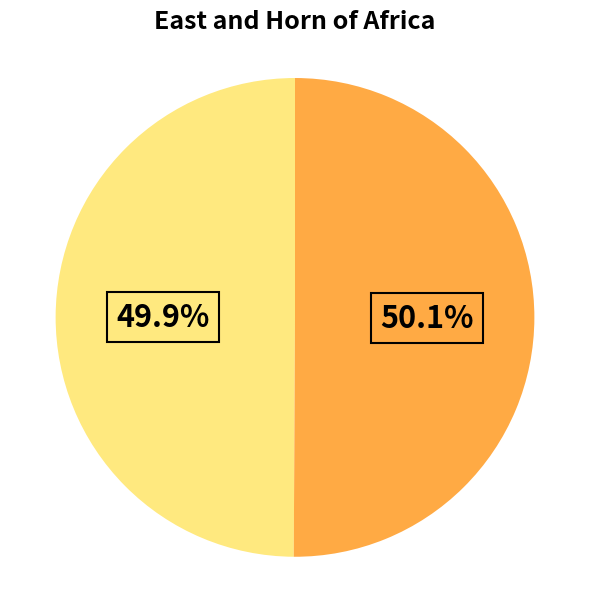

Does any single category account for the majority?

Yes